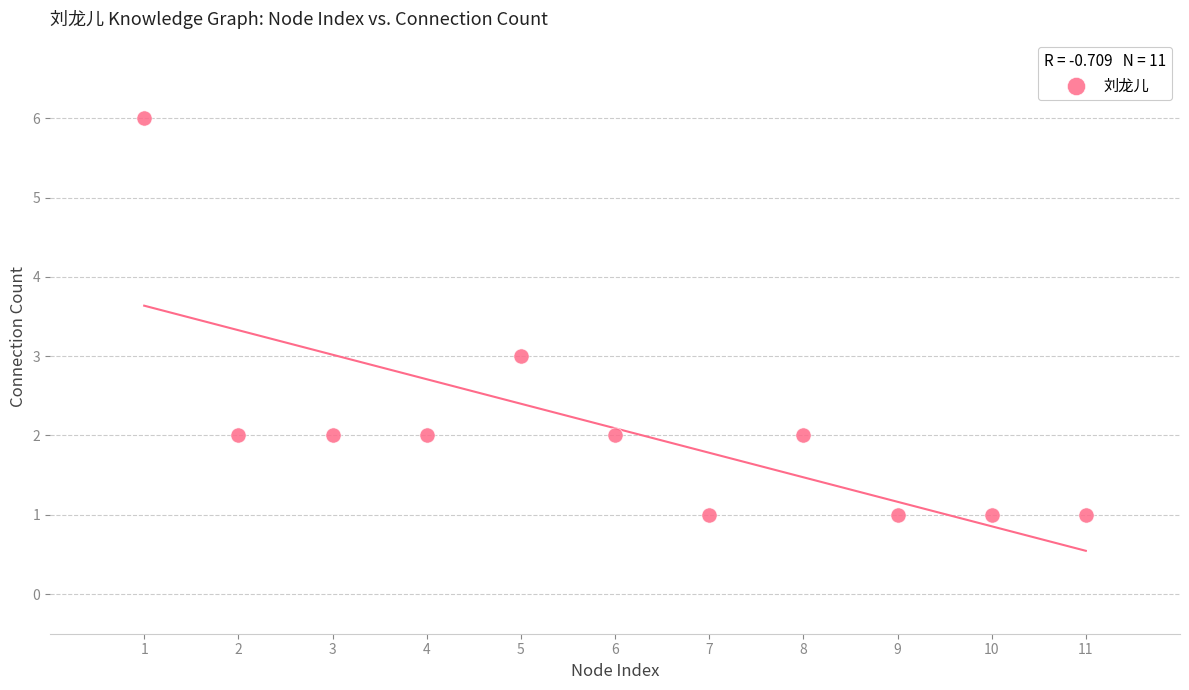

What is the average X value?

6